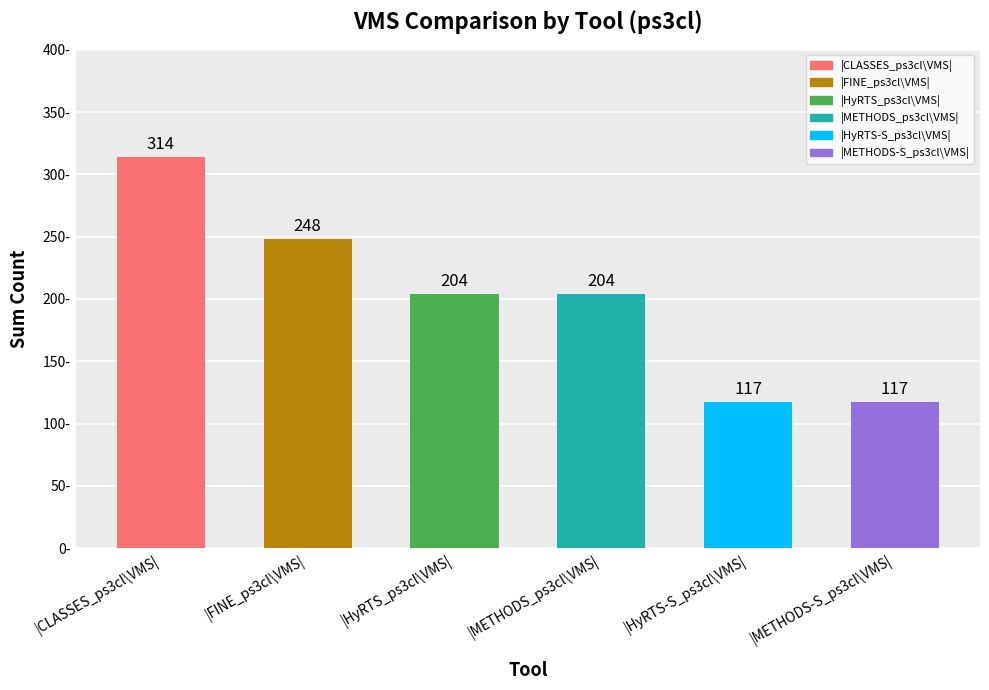

True or false: the data shows 117 at |METHODS-S_ps3cl\VMS|.

True